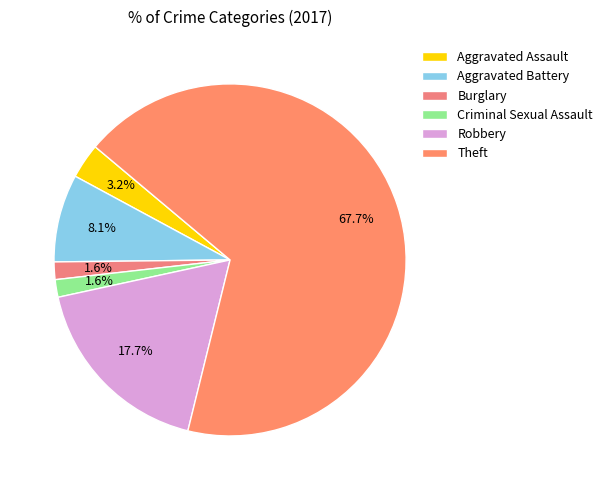

How many slices are in this pie chart?

6